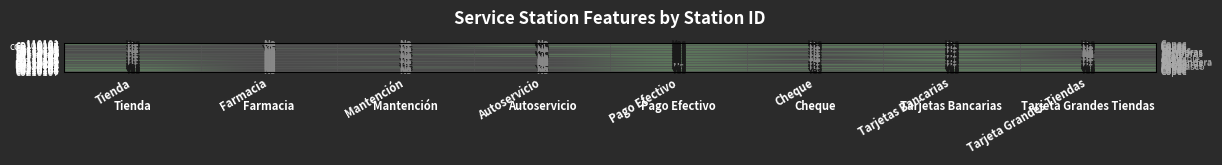

List the labels in order of sh110104 value, largest first.

Autoservicio, Pago Efectivo, Tarjetas Bancarias, Tienda, Farmacia, Mantención, Cheque, Tarjeta Grandes Tiendas